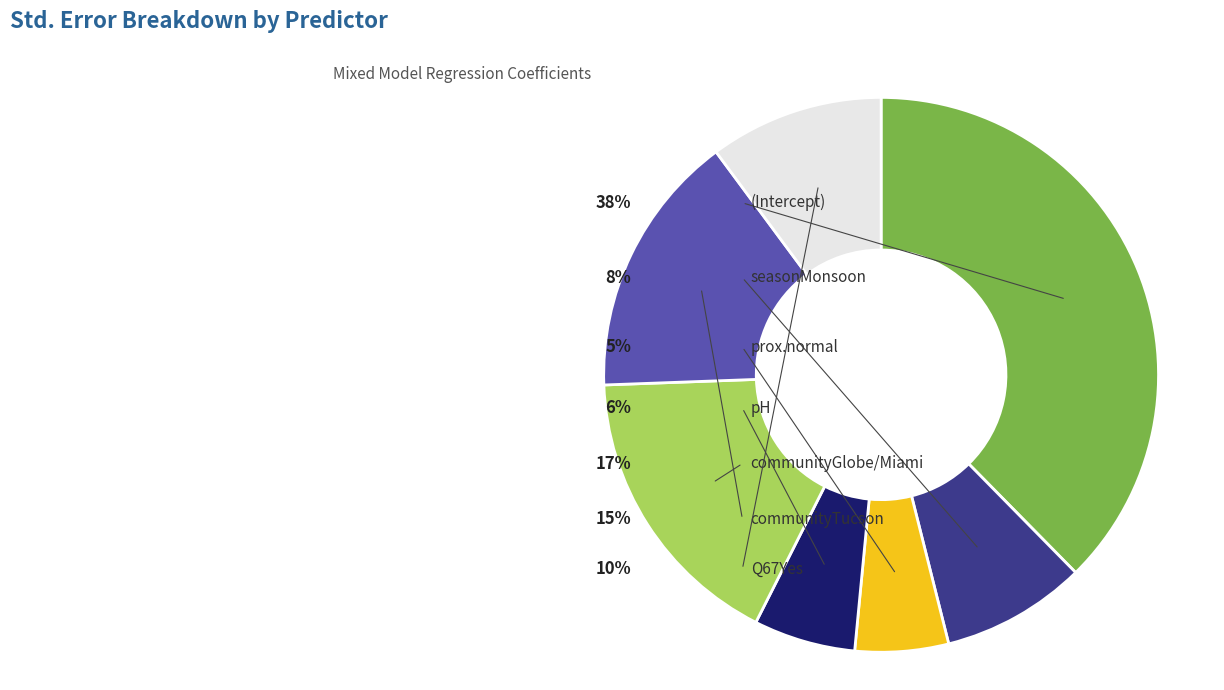

How many slices are in this pie chart?

7